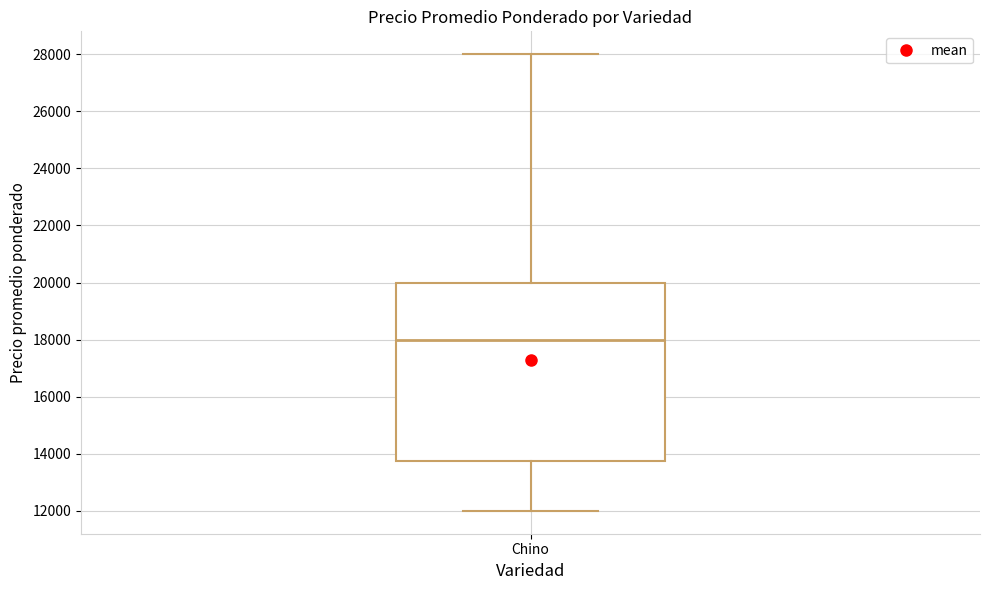

Where does the median line of the box for Chino sit on the y-axis? The values are not printed on the chart, so give them approximately, as read against the axis.

18000